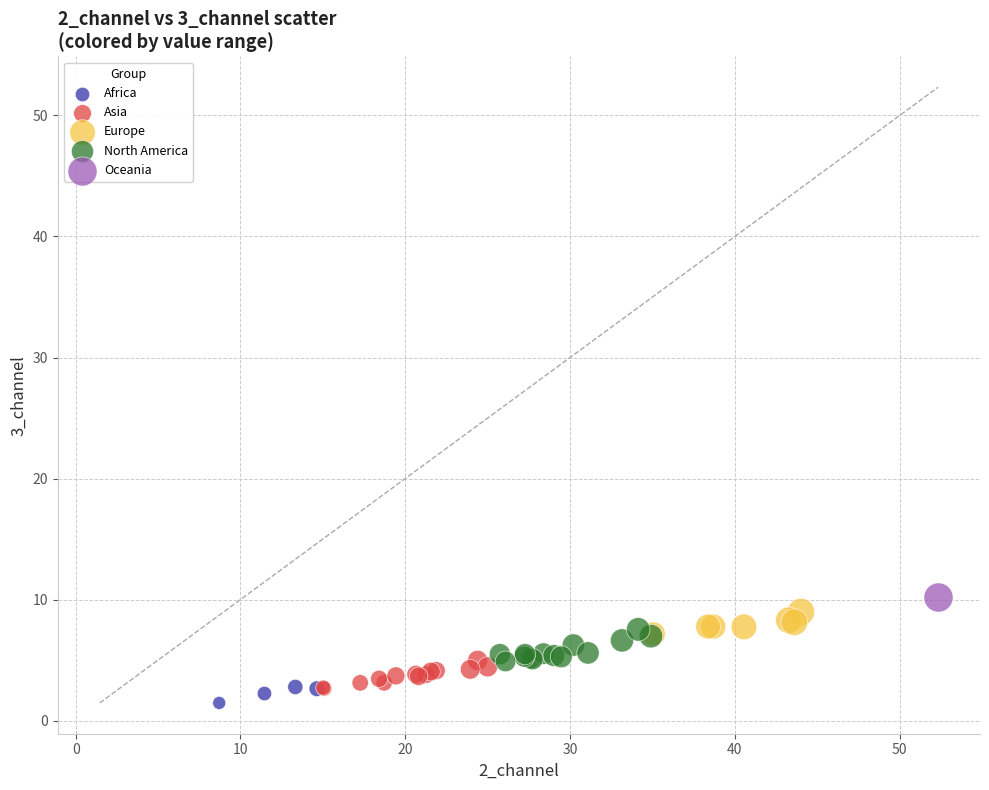

Which series reaches the minimum Y coordinate?

Africa